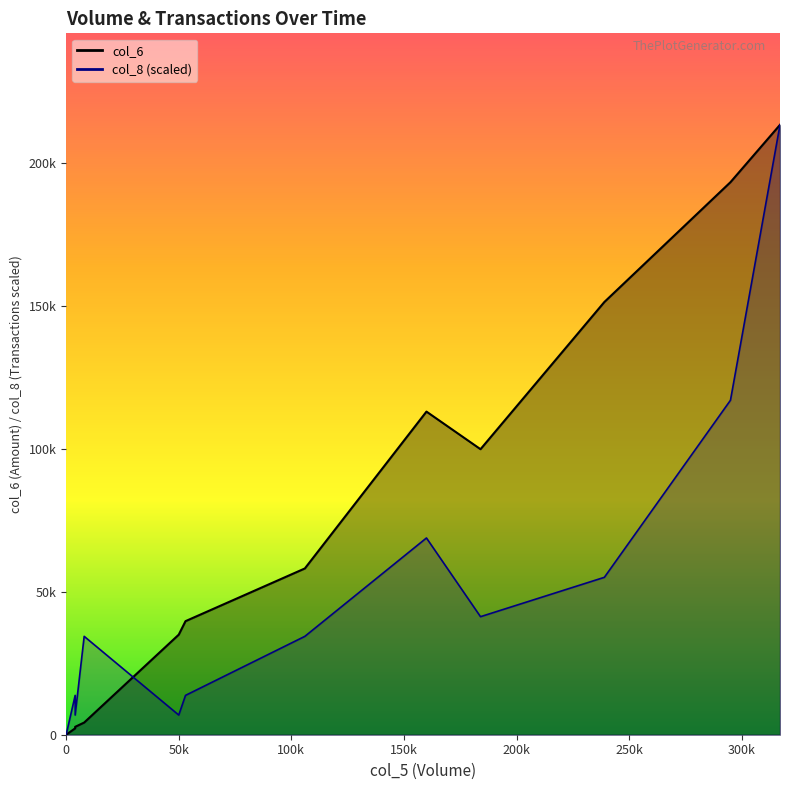

Which series has the largest total across all categories?

col_6 line